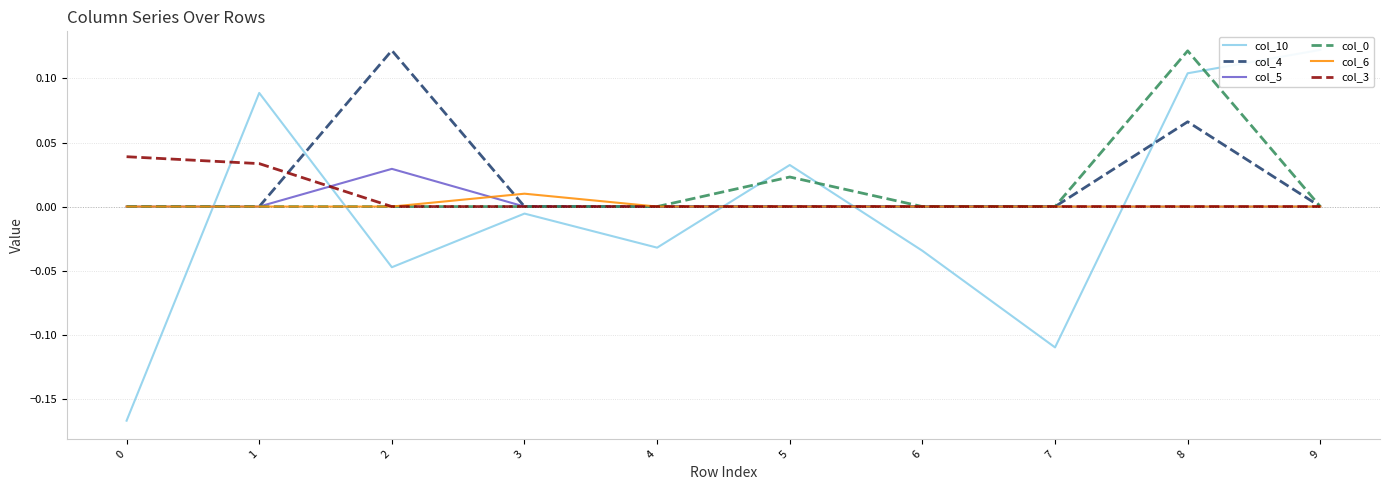

Rank the categories by col_0 value from lowest to highest.

0, 1, 2, 3, 4, 6, 7, 9, 5, 8